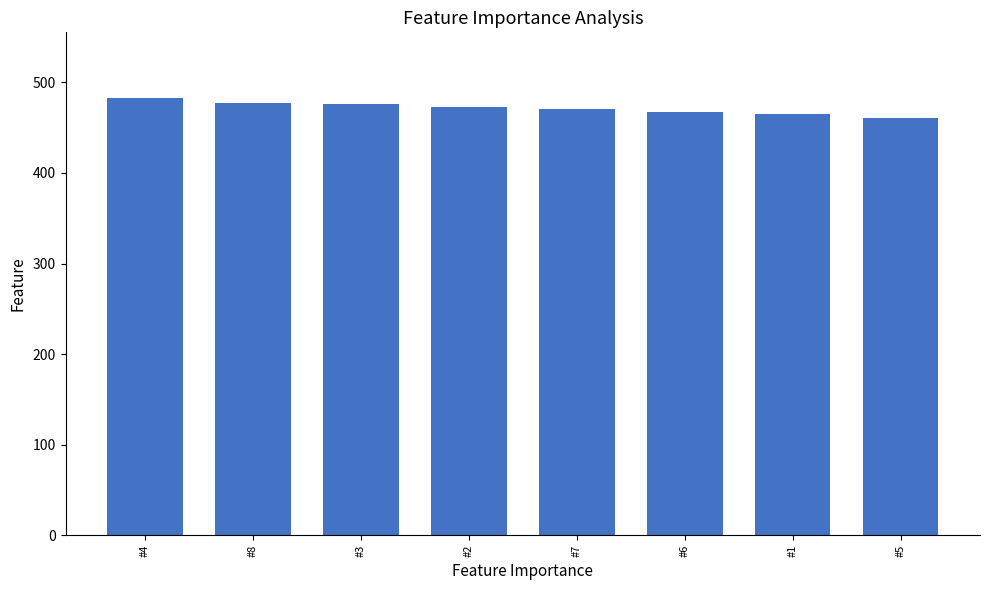

What is the greatest value displayed?

482.7